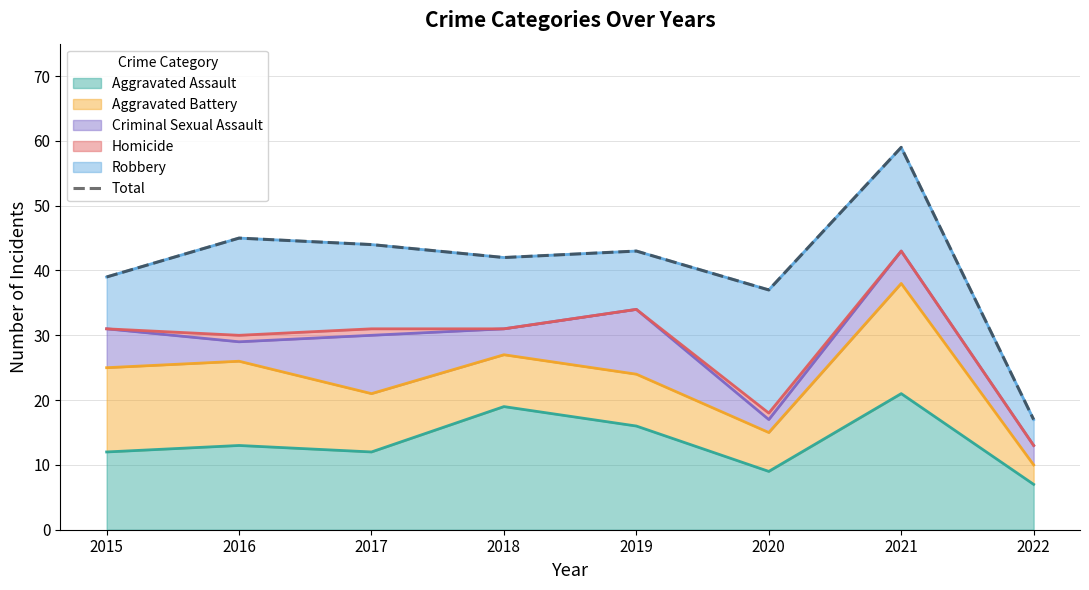

Rank the categories by value from highest to lowest.

2021, 2016, 2017, 2019, 2018, 2015, 2020, 2022